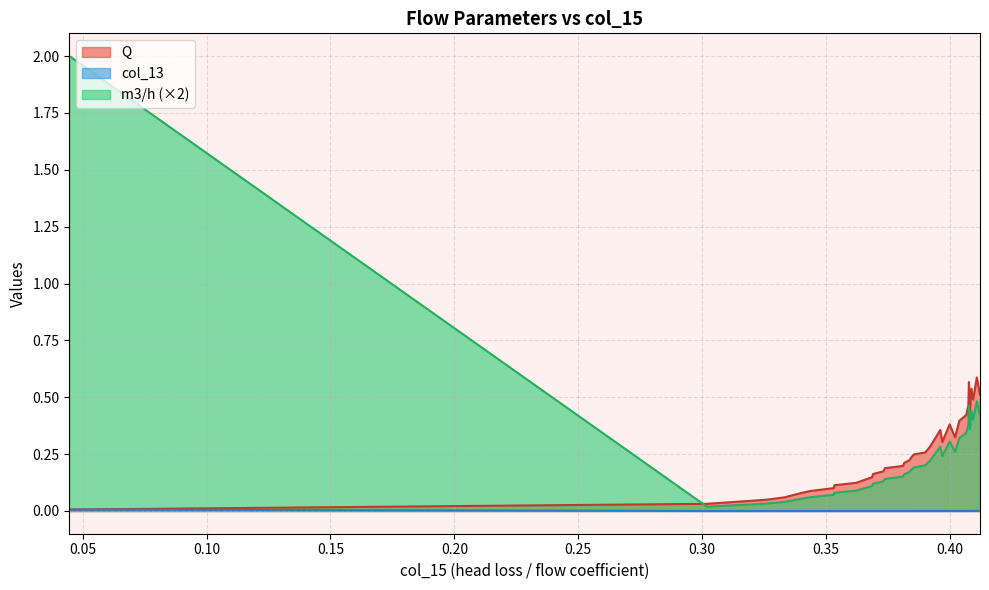

Between 0.19814831584458584 and 0.566611854536814, which series saw the biggest shift?

Q